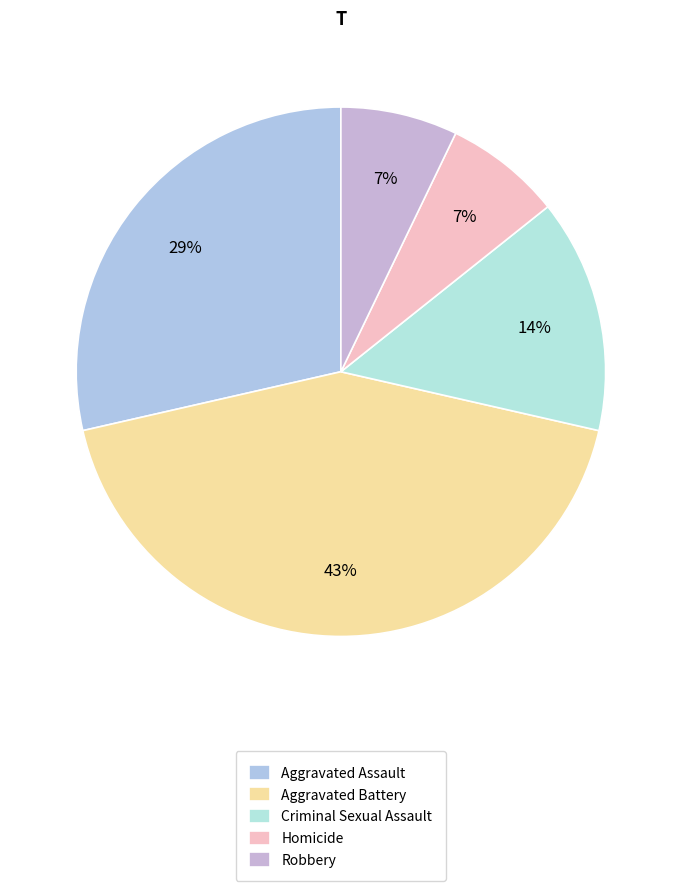

How many segments does this pie chart have?

5